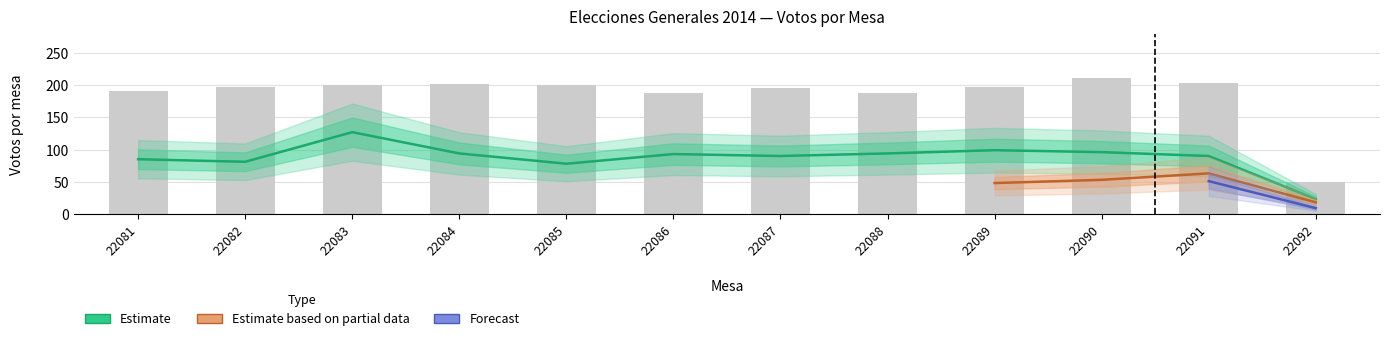

What is the maximum value shown in the chart?

211